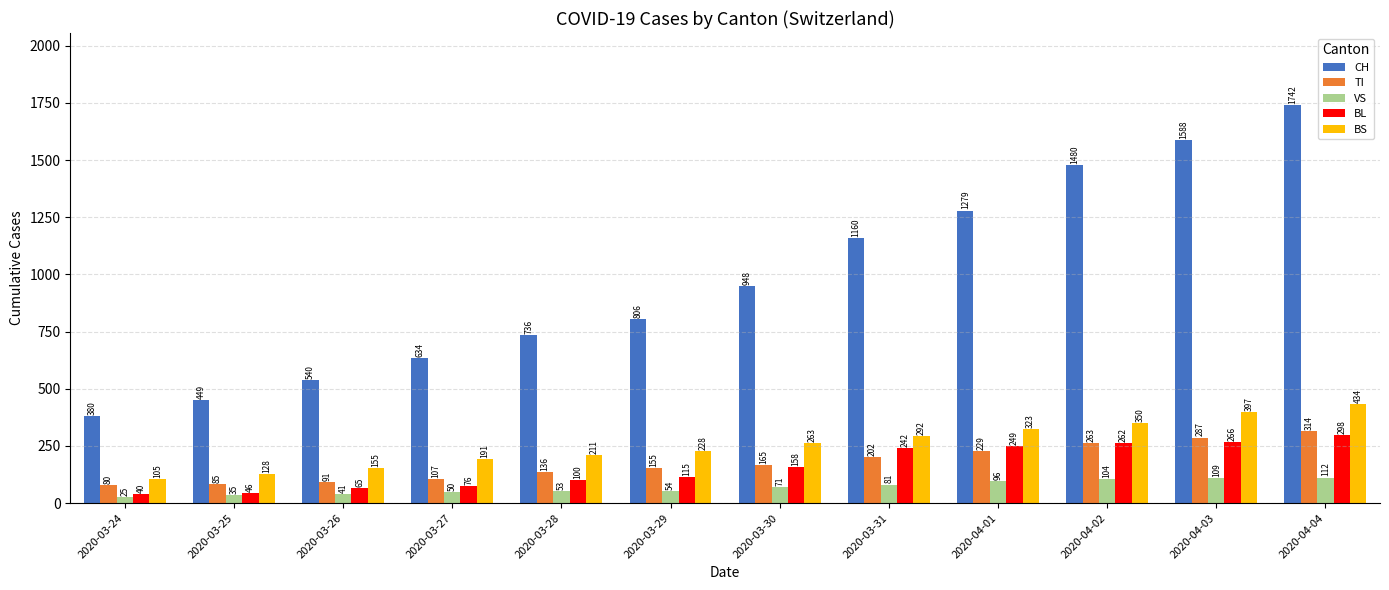

What is the total value across all series at 2020-03-31?

1977